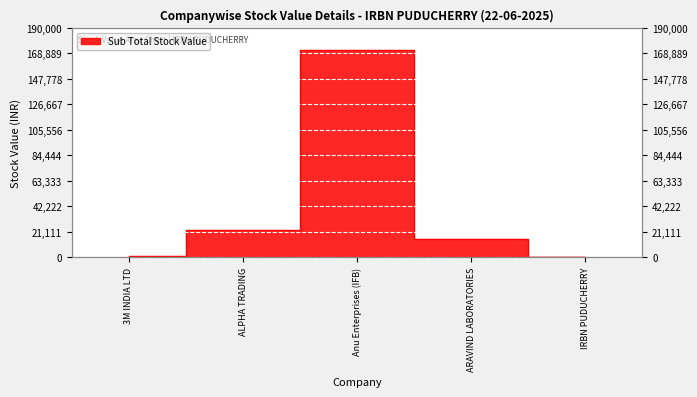

Count the number of data series in this chart.

1